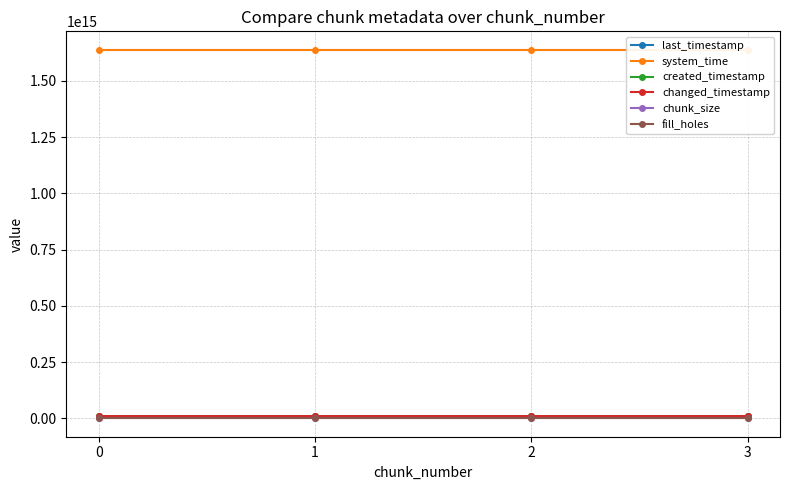

At how many categories does at least one series exceed 557365363127343?

4